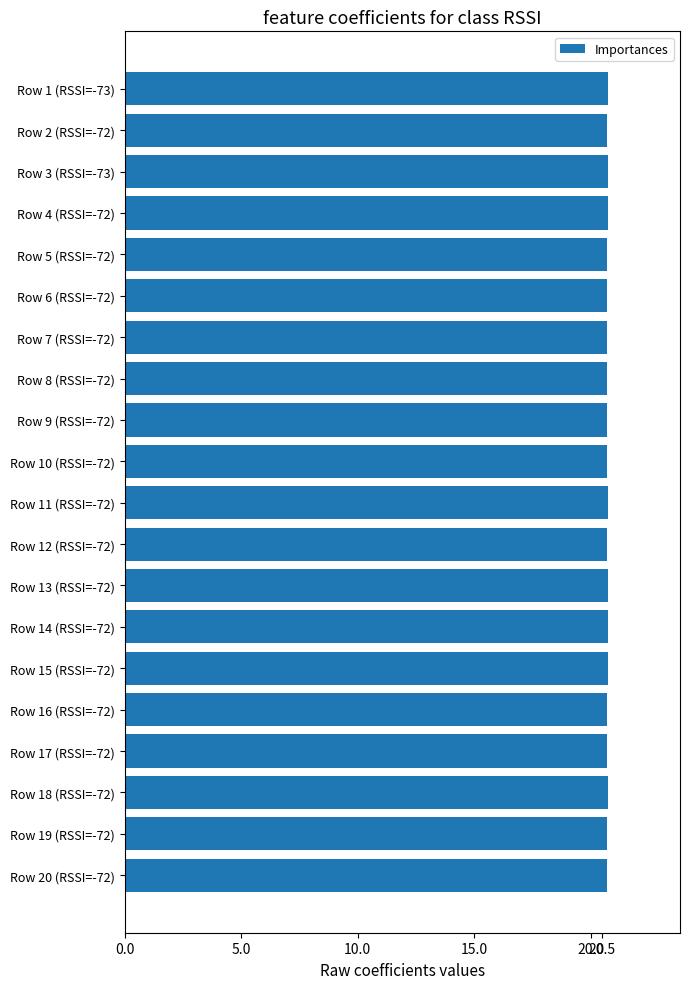

What is the label of the 12th bar from the top?

Row 12 (RSSI=-72)